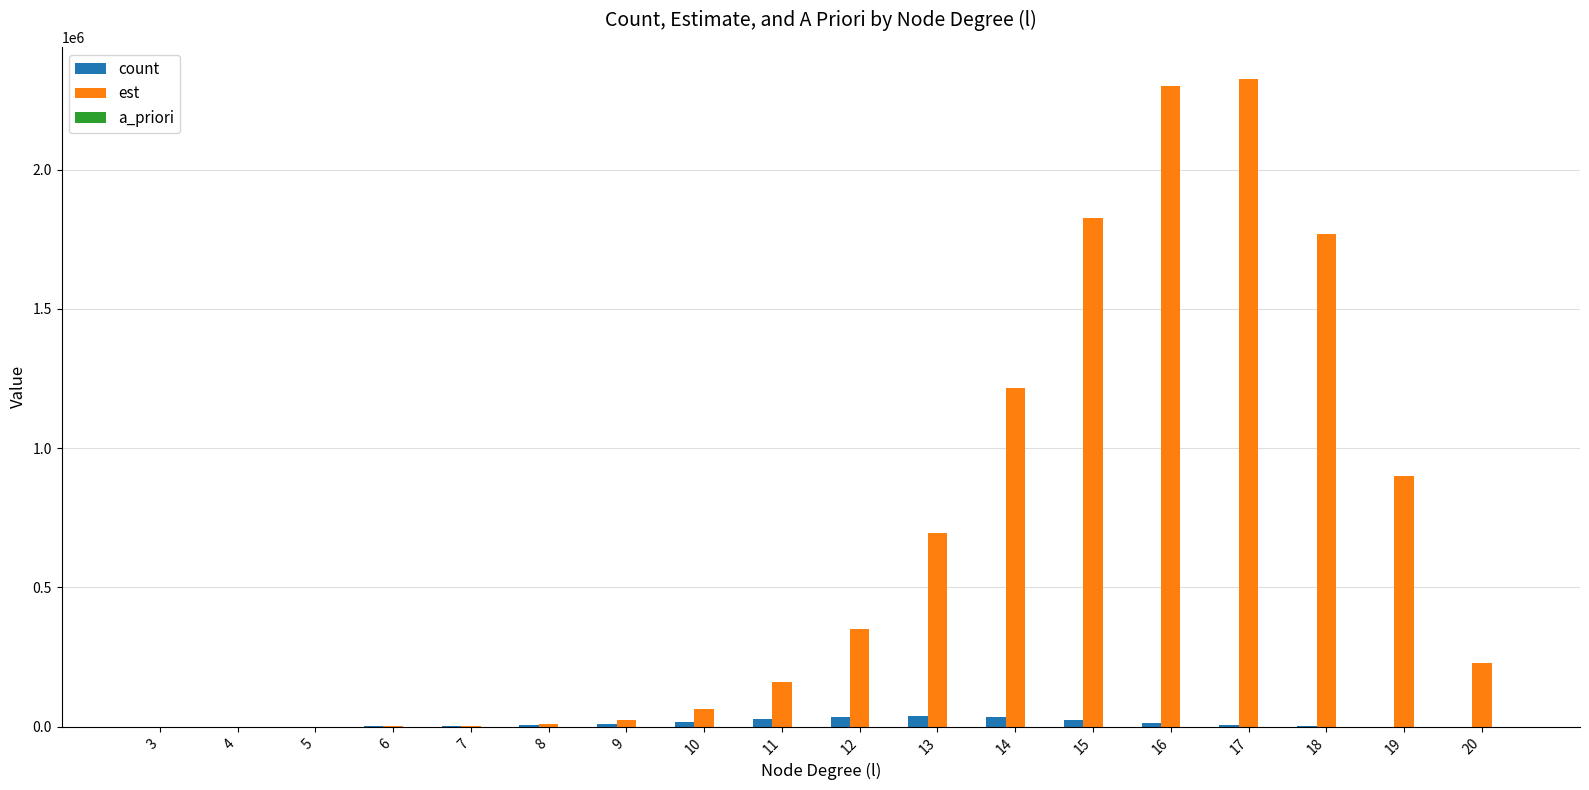

How many groups of bars are there?

18